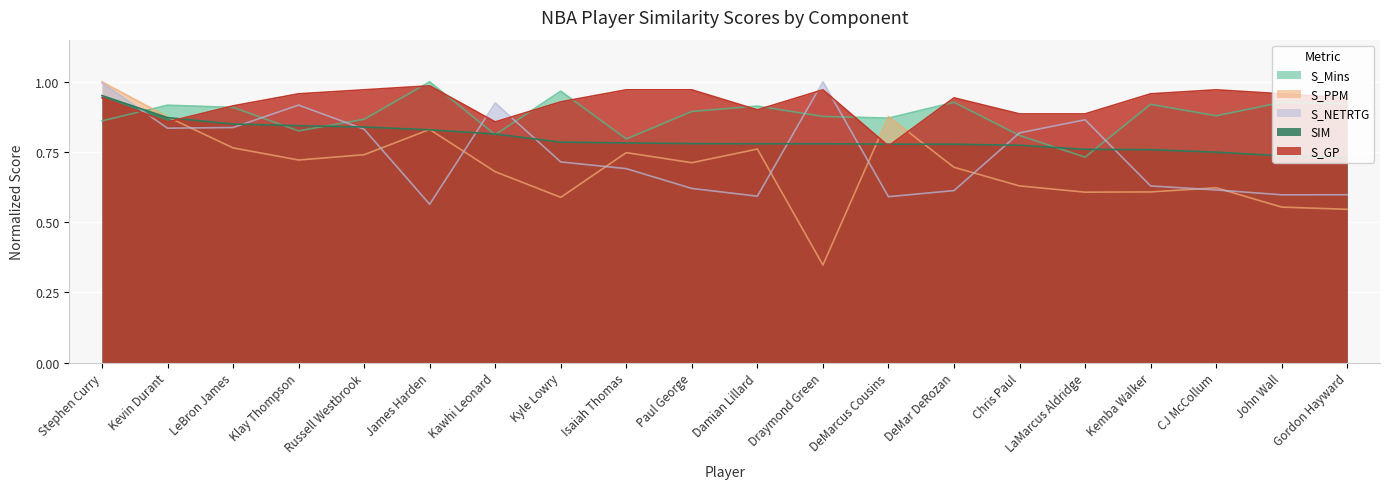

True or false: SIM has more than 1 interior local peaks.

False